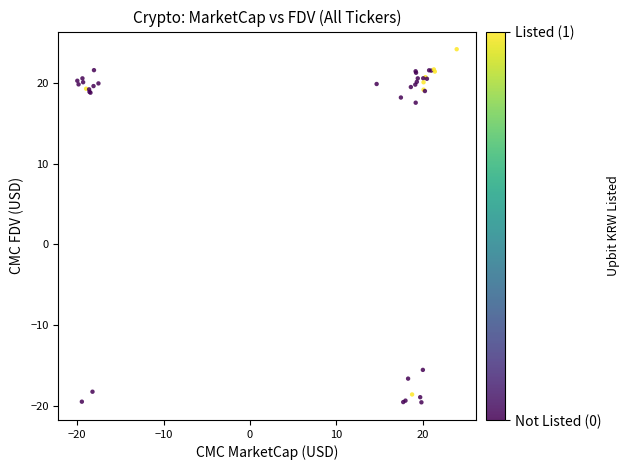

What Y value in the scatter plot is closest to 2?

17.5